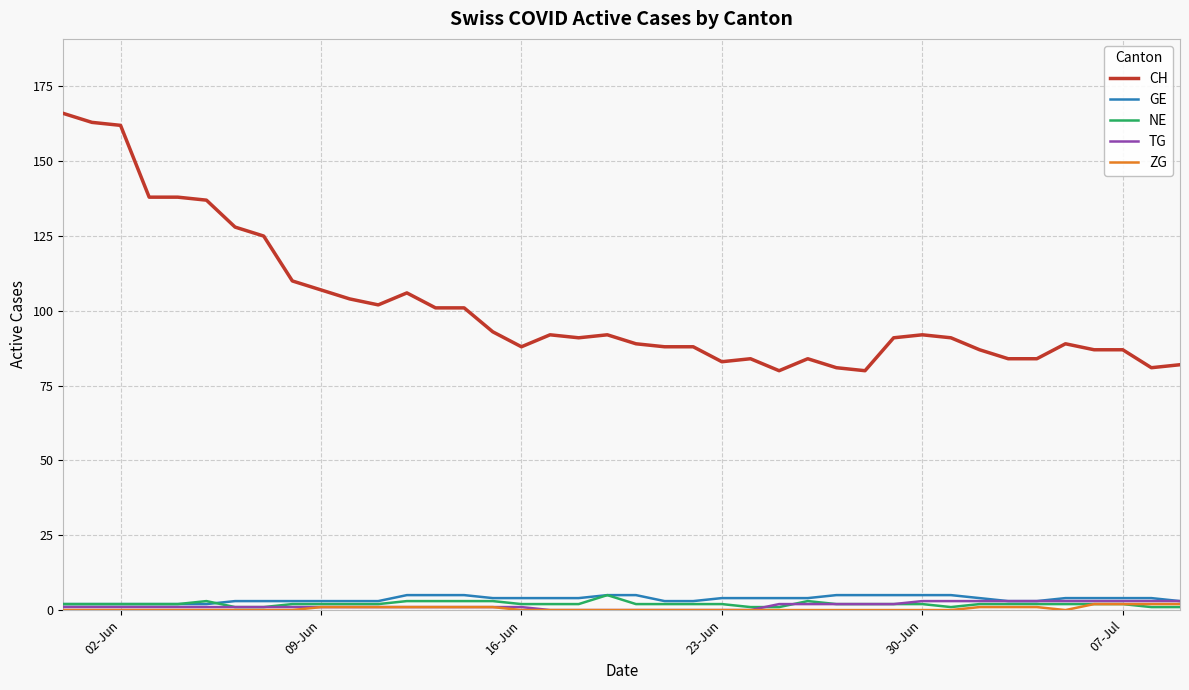

What is the difference between the maximum and minimum values in the TG series?

3